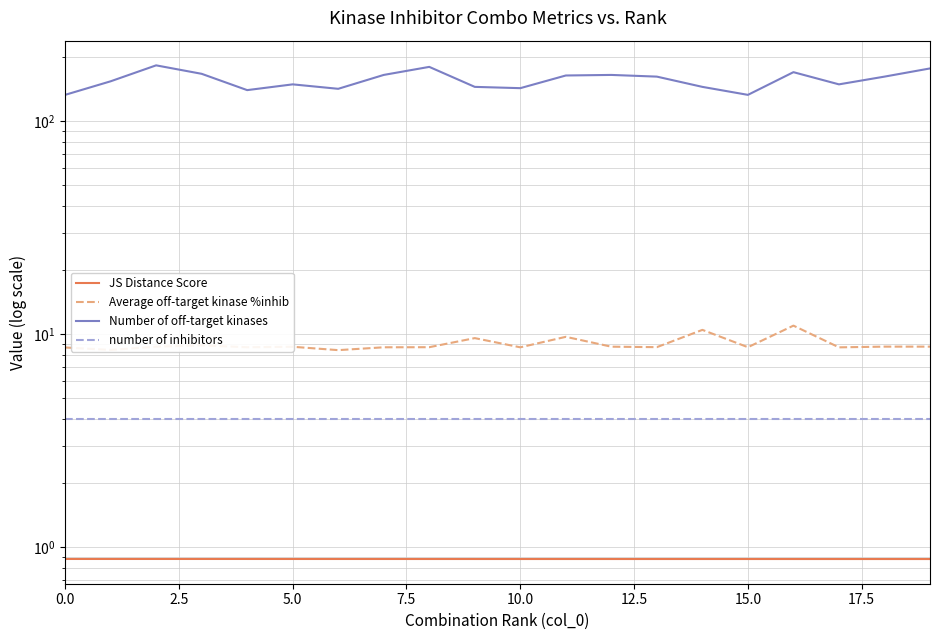

In Number of off-target kinases, how many points are lower than both neighbors (excluding endpoints)?

5